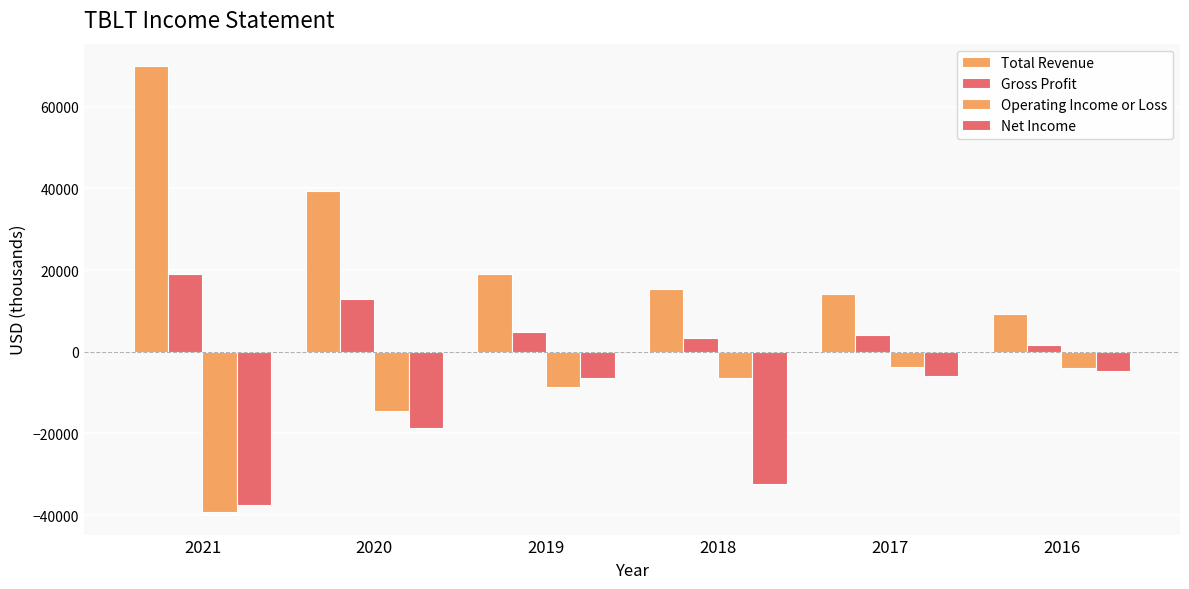

What is the average value of the Gross Profit series?

7683